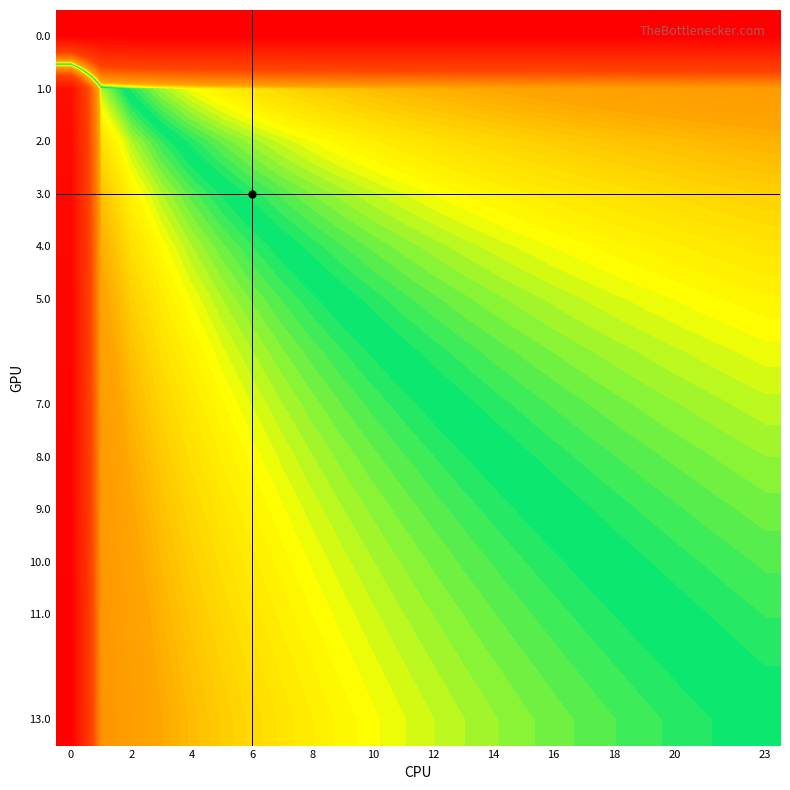

How many series are shown in this chart?

14